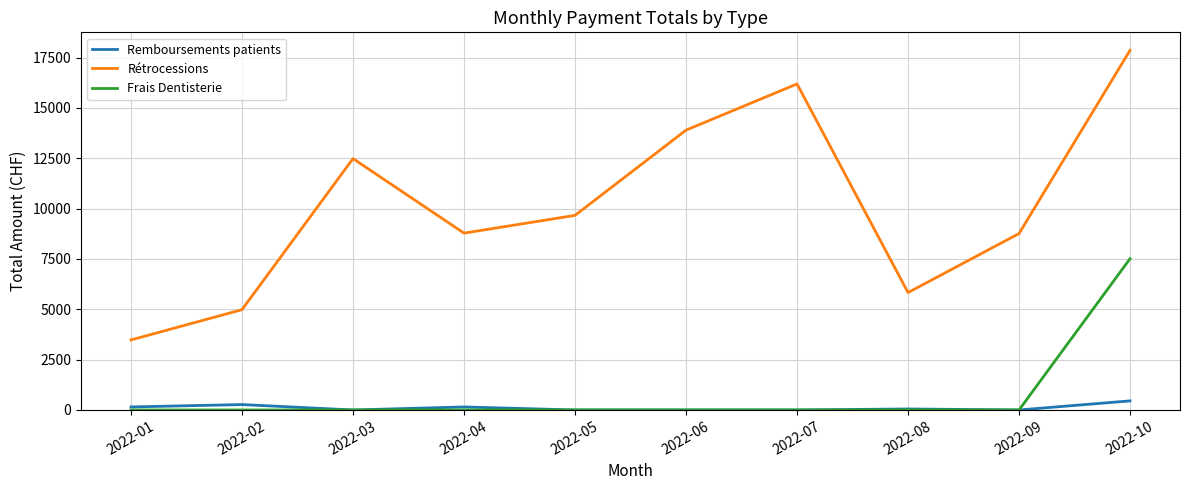

At which category is the sum across all series the highest?

2022-10